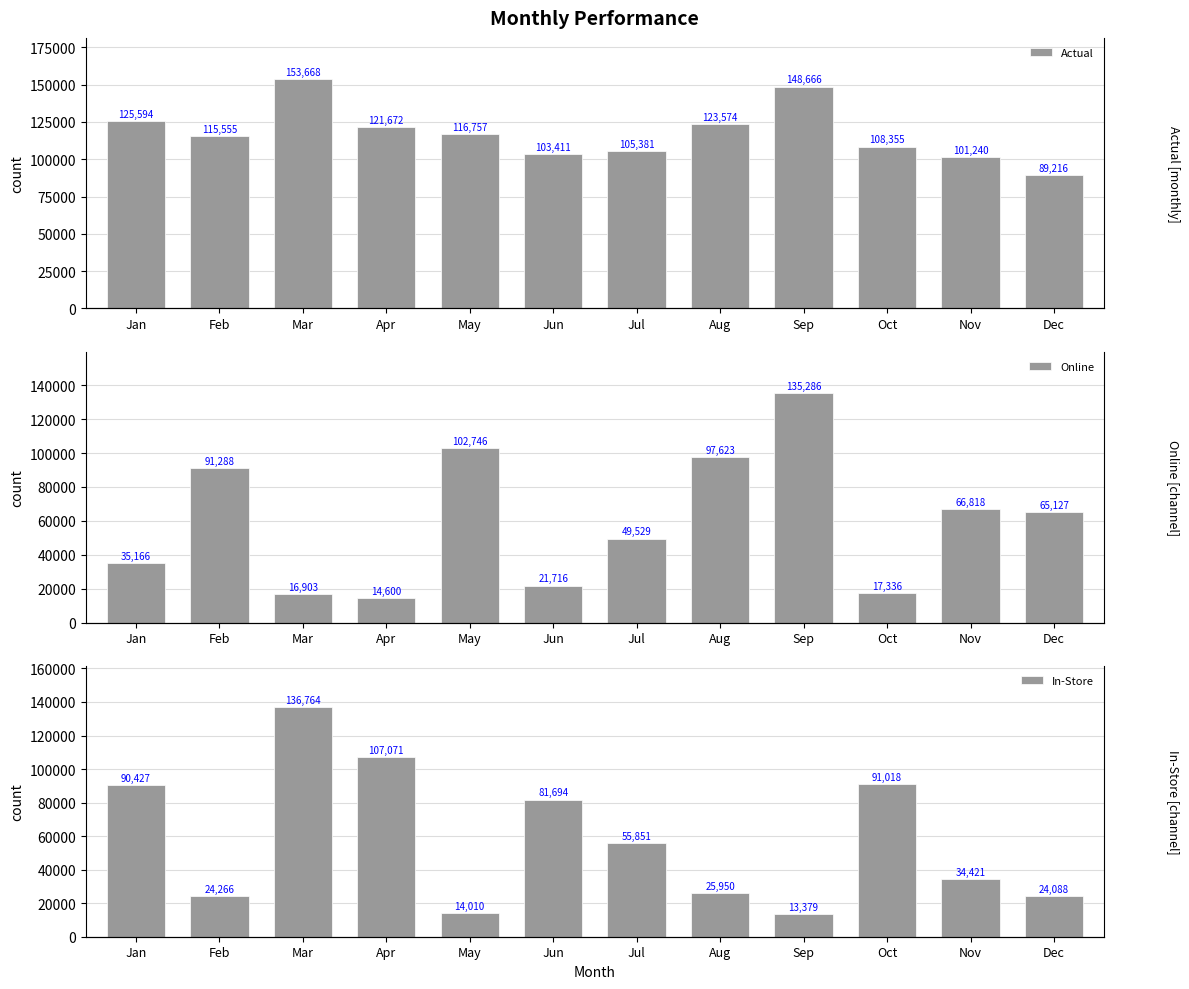

At how many categories does at least one series exceed 150369?

1